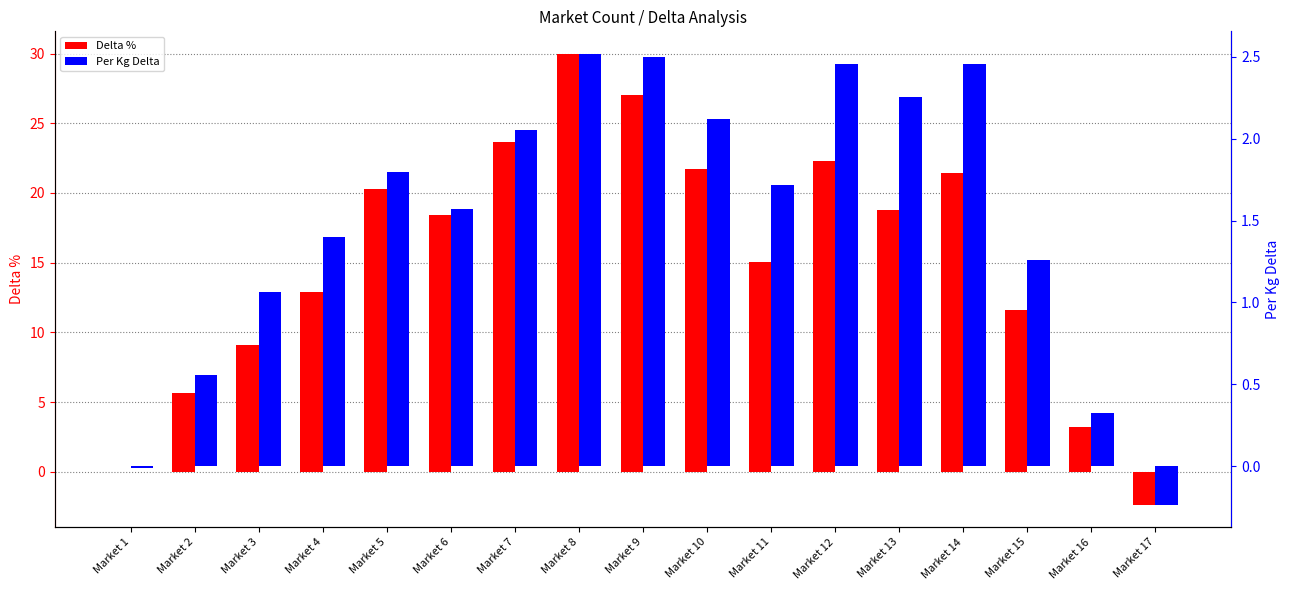

How many categories are shown in the chart?

17